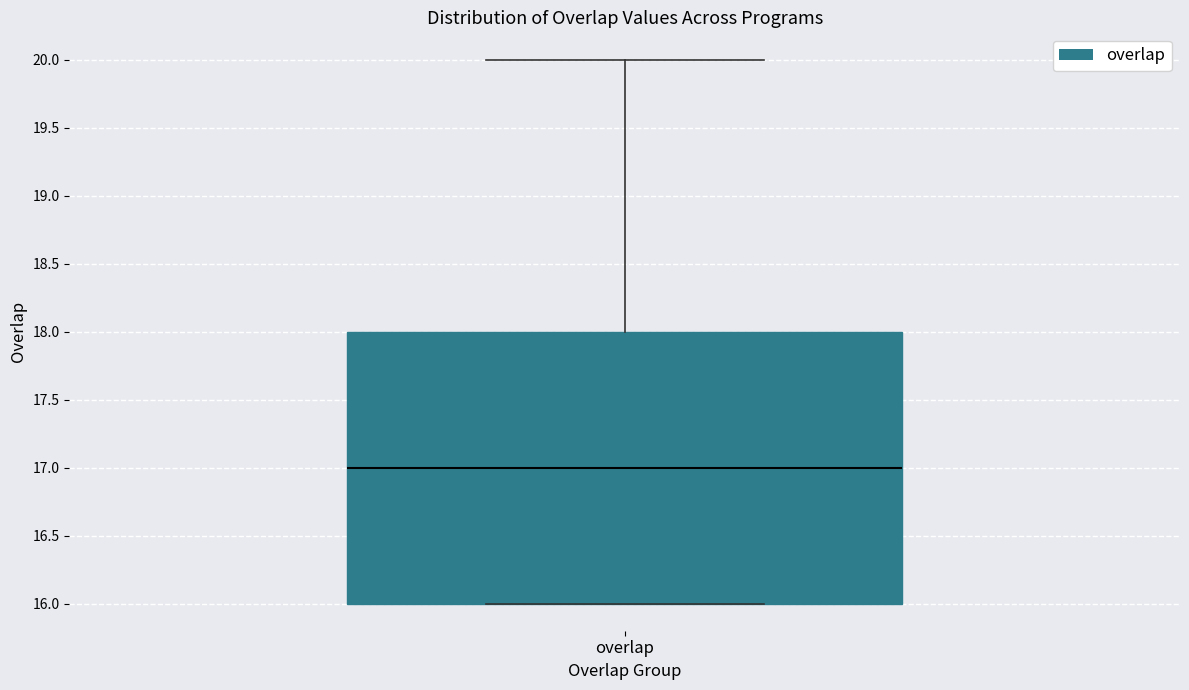

Where is the upper edge of the box for overlap on the y-axis? The values are not printed on the chart, so give them approximately, as read against the axis.

18